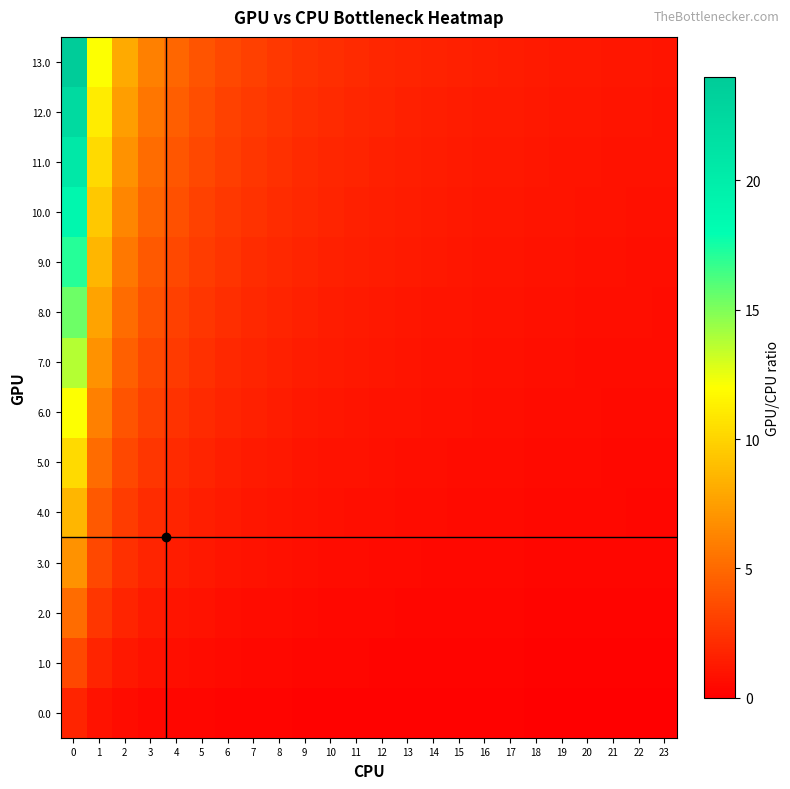

Reading left to right, what are all the values shown in this chart?

0.0: 0=1.7	1=0.9	2=0.6	3=0.4	4=0.3	5=0.3	6=0.2	7=0.2	8=0.2	9=0.2	10=0.2	11=0.1	12=0.1	13=0.1	14=0.1	15=0.1	16=0.1	17=0.1	18=0.1	19=0.1	20=0.1	21=0.1	22=0.1	23=0.1
1.0: 0=3.4	1=1.7	2=1.1	3=0.9	4=0.7	5=0.6	6=0.5	7=0.4	8=0.4	9=0.3	10=0.3	11=0.3	12=0.3	13=0.2	14=0.2	15=0.2	16=0.2	17=0.2	18=0.2	19=0.2	20=0.2	21=0.2	22=0.1	23=0.1
2.0: 0=5.1	1=2.6	2=1.7	3=1.3	4=1.0	5=0.9	6=0.7	7=0.6	8=0.6	9=0.5	10=0.5	11=0.4	12=0.4	13=0.4	14=0.3	15=0.3	16=0.3	17=0.3	18=0.3	19=0.3	20=0.2	21=0.2	22=0.2	23=0.2
3.0: 0=6.9	1=3.4	2=2.3	3=1.7	4=1.4	5=1.1	6=1.0	7=0.9	8=0.8	9=0.7	10=0.6	11=0.6	12=0.5	13=0.5	14=0.5	15=0.4	16=0.4	17=0.4	18=0.4	19=0.3	20=0.3	21=0.3	22=0.3	23=0.3
4.0: 0=8.6	1=4.3	2=2.9	3=2.1	4=1.7	5=1.4	6=1.2	7=1.1	8=1.0	9=0.9	10=0.8	11=0.7	12=0.7	13=0.6	14=0.6	15=0.5	16=0.5	17=0.5	18=0.5	19=0.4	20=0.4	21=0.4	22=0.4	23=0.4
5.0: 0=10.3	1=5.1	2=3.4	3=2.6	4=2.1	5=1.7	6=1.5	7=1.3	8=1.1	9=1.0	10=0.9	11=0.9	12=0.8	13=0.7	14=0.7	15=0.6	16=0.6	17=0.6	18=0.5	19=0.5	20=0.5	21=0.5	22=0.4	23=0.4
6.0: 0=12.0	1=6.0	2=4.0	3=3.0	4=2.4	5=2.0	6=1.7	7=1.5	8=1.3	9=1.2	10=1.1	11=1.0	12=0.9	13=0.9	14=0.8	15=0.7	16=0.7	17=0.7	18=0.6	19=0.6	20=0.6	21=0.5	22=0.5	23=0.5
7.0: 0=13.7	1=6.9	2=4.6	3=3.4	4=2.7	5=2.3	6=2.0	7=1.7	8=1.5	9=1.4	10=1.2	11=1.1	12=1.1	13=1.0	14=0.9	15=0.9	16=0.8	17=0.8	18=0.7	19=0.7	20=0.7	21=0.6	22=0.6	23=0.6
8.0: 0=15.4	1=7.7	2=5.1	3=3.9	4=3.1	5=2.6	6=2.2	7=1.9	8=1.7	9=1.5	10=1.4	11=1.3	12=1.2	13=1.1	14=1.0	15=1.0	16=0.9	17=0.9	18=0.8	19=0.8	20=0.7	21=0.7	22=0.7	23=0.6
9.0: 0=17.1	1=8.6	2=5.7	3=4.3	4=3.4	5=2.9	6=2.4	7=2.1	8=1.9	9=1.7	10=1.6	11=1.4	12=1.3	13=1.2	14=1.1	15=1.1	16=1.0	17=1.0	18=0.9	19=0.9	20=0.8	21=0.8	22=0.7	23=0.7
10.0: 0=18.9	1=9.4	2=6.3	3=4.7	4=3.8	5=3.1	6=2.7	7=2.4	8=2.1	9=1.9	10=1.7	11=1.6	12=1.5	13=1.3	14=1.3	15=1.2	16=1.1	17=1.0	18=1.0	19=0.9	20=0.9	21=0.9	22=0.8	23=0.8
11.0: 0=20.6	1=10.3	2=6.9	3=5.1	4=4.1	5=3.4	6=2.9	7=2.6	8=2.3	9=2.1	10=1.9	11=1.7	12=1.6	13=1.5	14=1.4	15=1.3	16=1.2	17=1.1	18=1.1	19=1.0	20=1.0	21=0.9	22=0.9	23=0.9
12.0: 0=22.3	1=11.1	2=7.4	3=5.6	4=4.5	5=3.7	6=3.2	7=2.8	8=2.5	9=2.2	10=2.0	11=1.9	12=1.7	13=1.6	14=1.5	15=1.4	16=1.3	17=1.2	18=1.2	19=1.1	20=1.1	21=1.0	22=1.0	23=0.9
13.0: 0=24.0	1=12.0	2=8.0	3=6.0	4=4.8	5=4.0	6=3.4	7=3.0	8=2.7	9=2.4	10=2.2	11=2.0	12=1.8	13=1.7	14=1.6	15=1.5	16=1.4	17=1.3	18=1.3	19=1.2	20=1.1	21=1.1	22=1.0	23=1.0